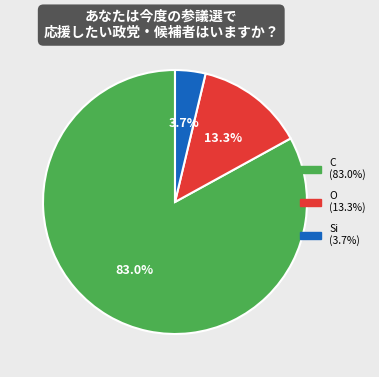

Is there a majority slice in this chart?

Yes